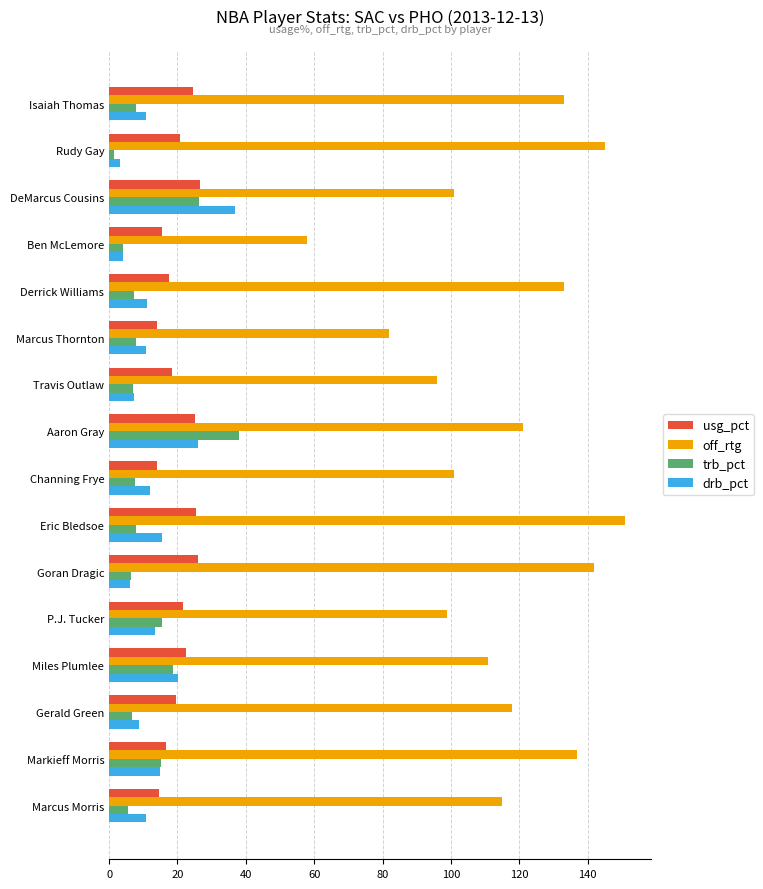

Is it true that off_rtg equals 21.2 at Travis Outlaw?

False